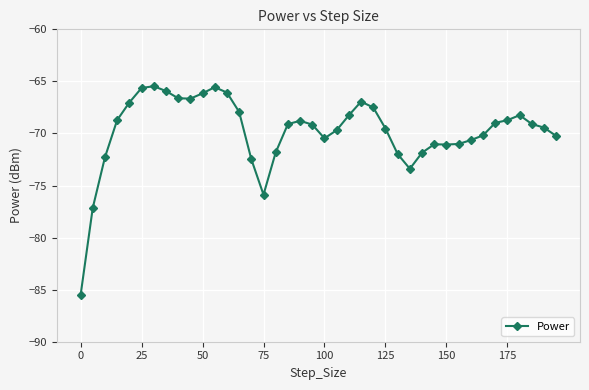

What is the value of the 11th point from the left?

-66.1